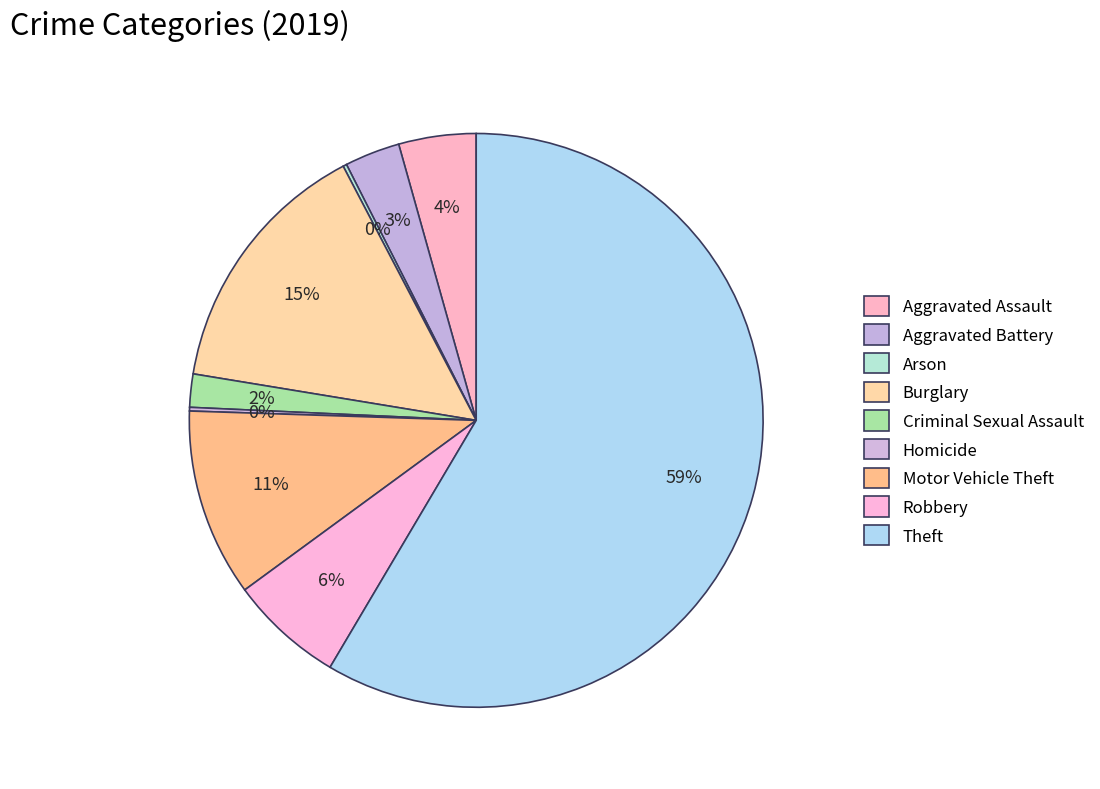

Is there any slice that represents more than half of the pie?

Yes